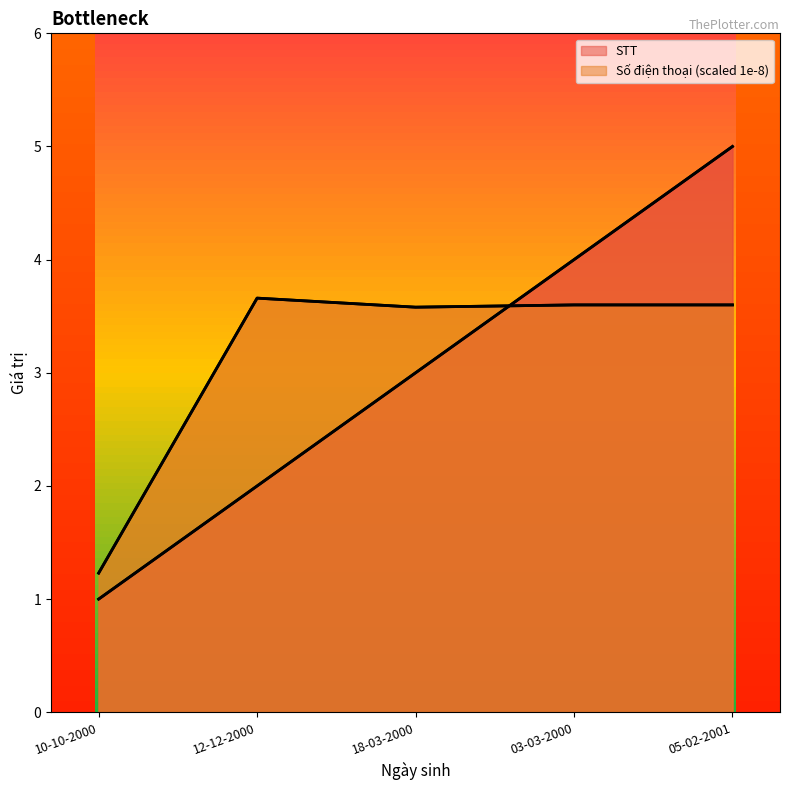

What is the difference between the highest and lowest values at 05-02-2001?

1.4